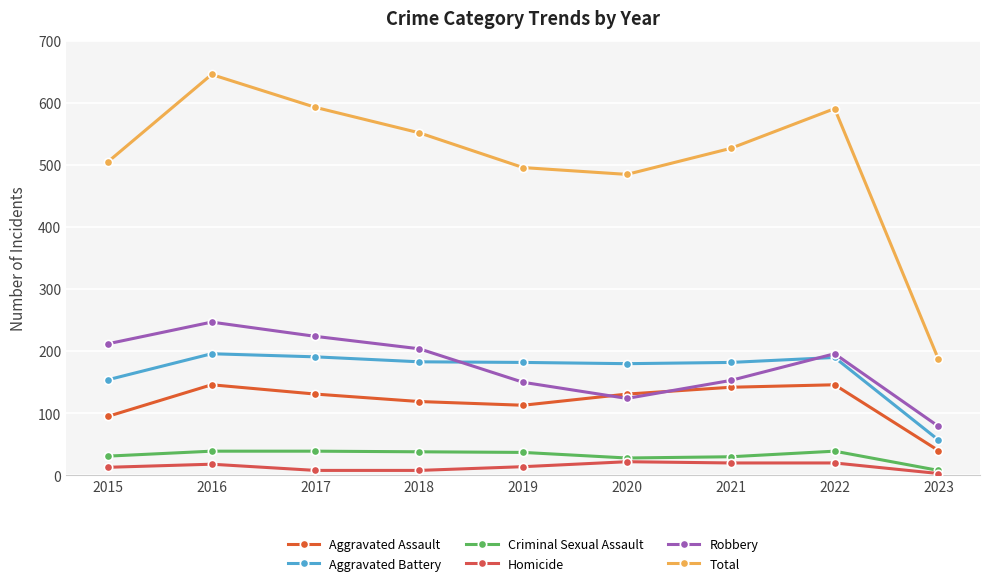

At which category does Total reach its first local peak?

2016